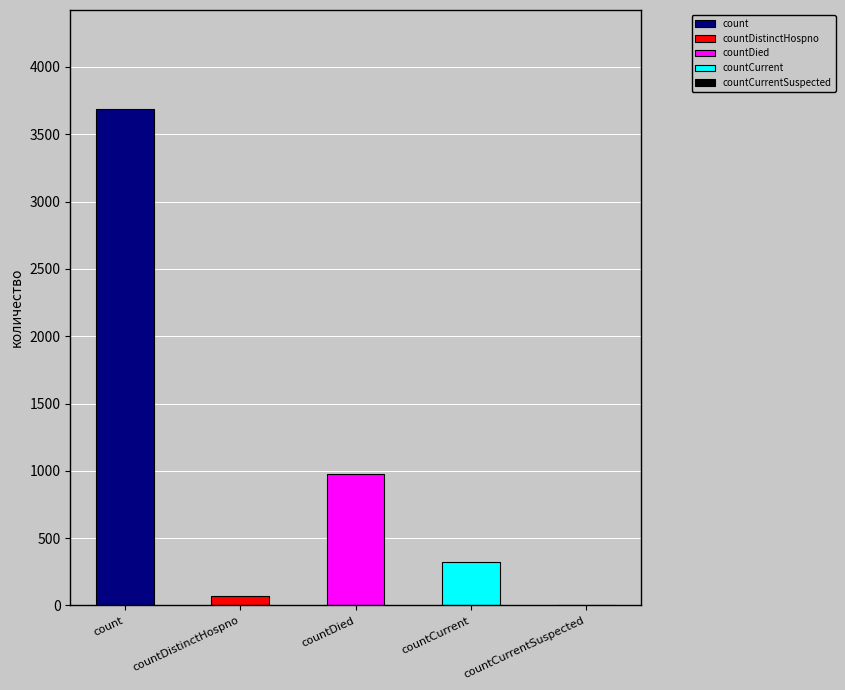

Is it true that the value at countDistinctHospno is 73?

True